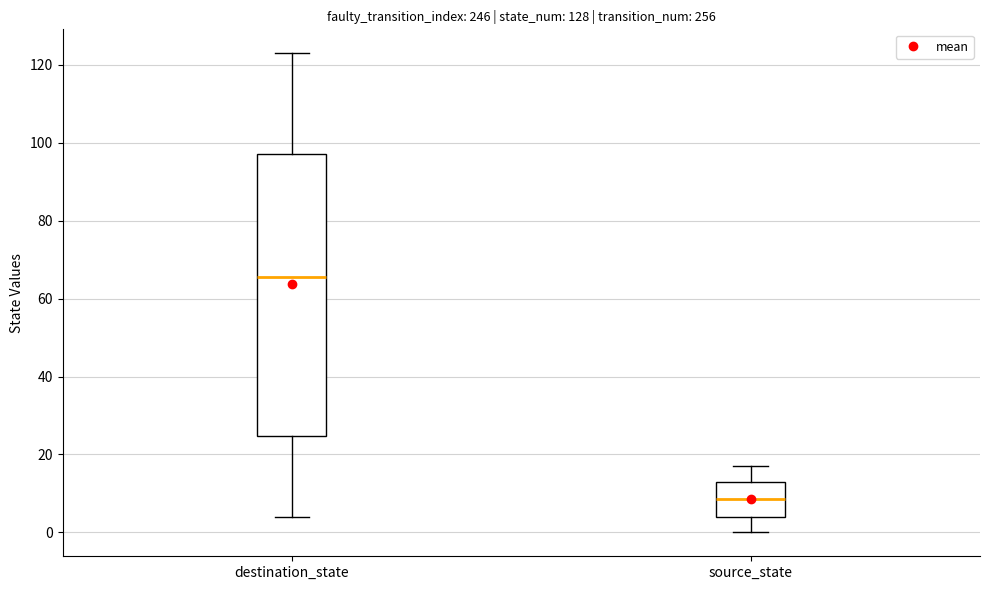

Where is the upper edge of the box for destination_state on the y-axis? The values are not printed on the chart, so give them approximately, as read against the axis.

98